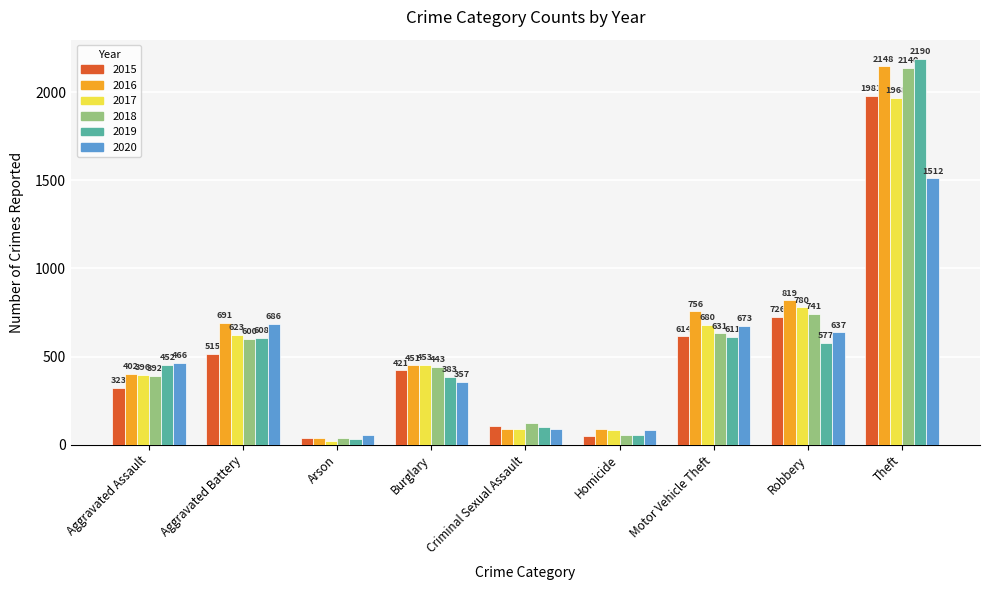

What position from the left is Theft?

9